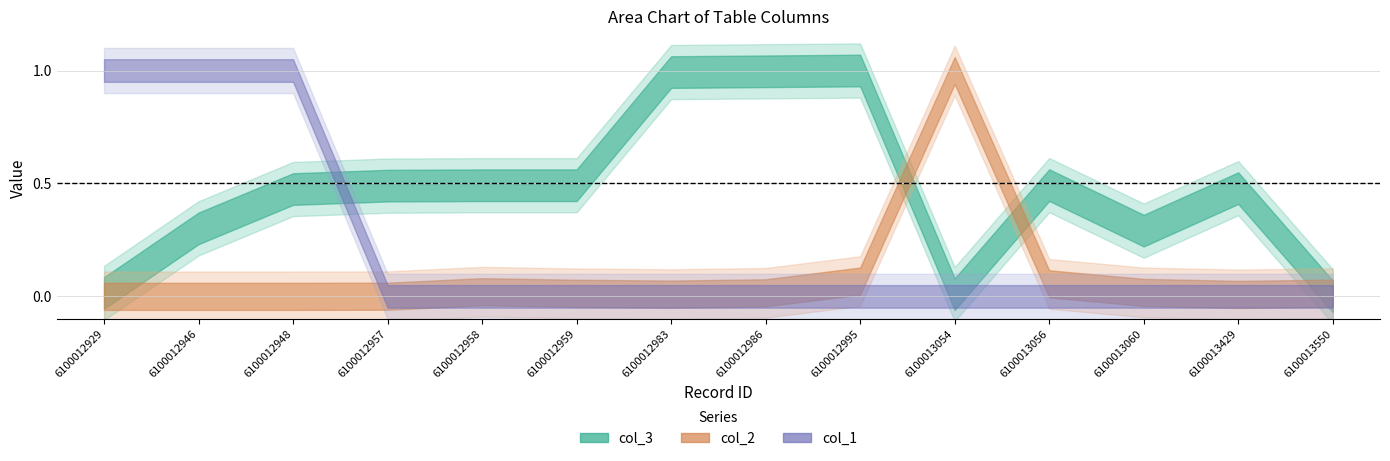

How many interior local valleys does the col_3 series have?

2